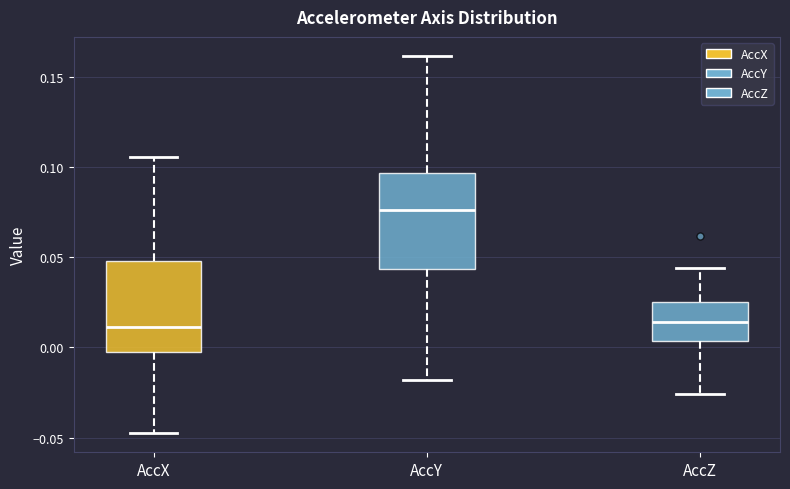

Reading left to right, transcribe this box plot: for each box, give where its median line is, the range the box spans, and where its two whiskers end, as read against the y-axis. The values are not printed on the chart, so give them approximately, as read against the axis.

AccX: median 0.010, box 0.000 to 0.050, whiskers -0.050 to 0.105
AccY: median 0.075, box 0.045 to 0.095, whiskers -0.020 to 0.160
AccZ: median 0.015, box 0.005 to 0.025, whiskers -0.025 to 0.045